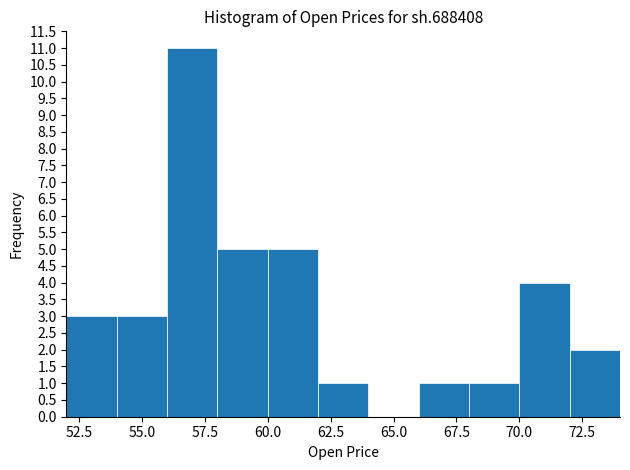

Over which range of the x-axis is the bar tallest?

56 to 58